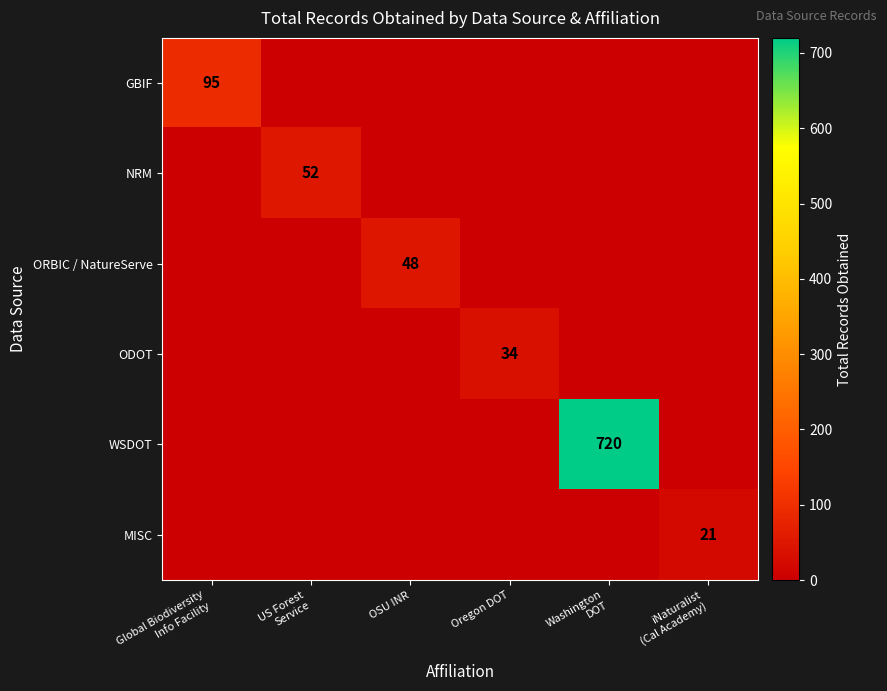

At how many categories does at least one series exceed 67?

2